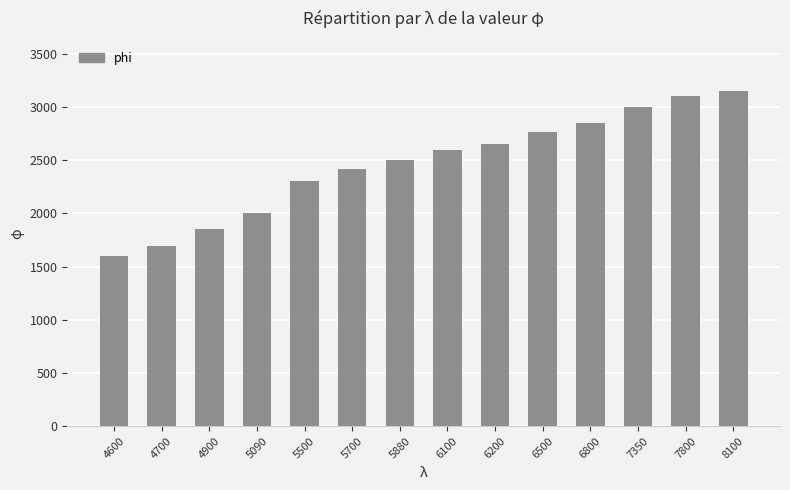

Approximately how many times larger is the value at 8100 compared to 6200?

1.2